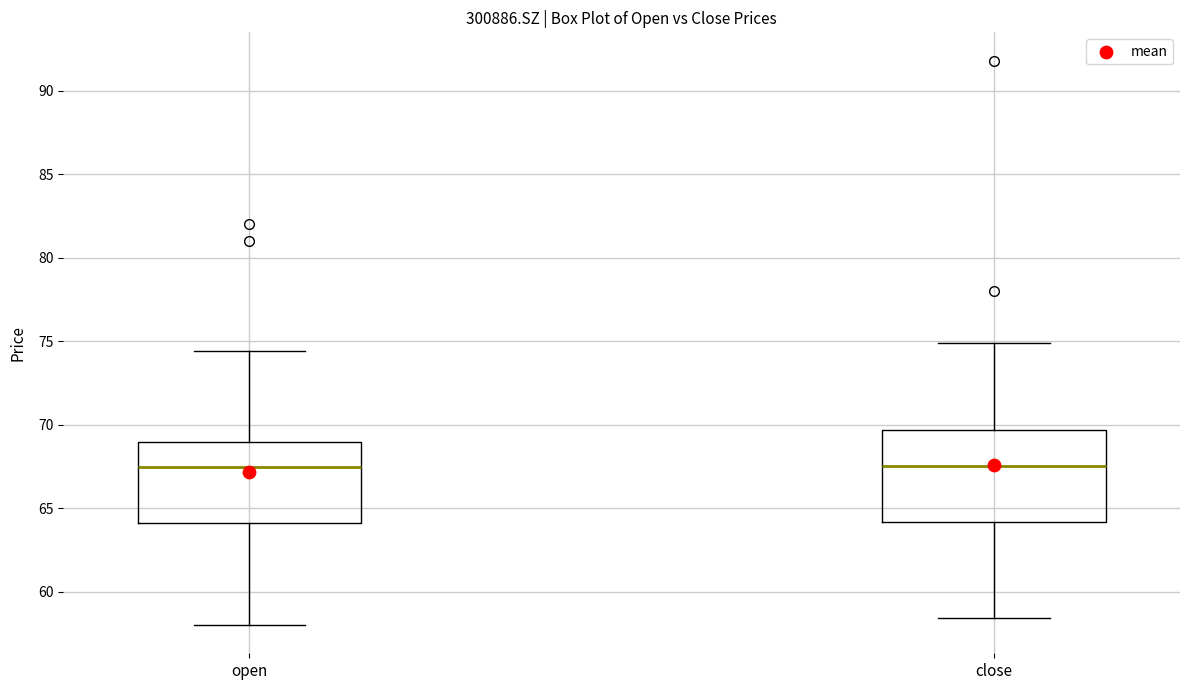

Reading left to right, transcribe this box plot: for each box, give where its median line is, the range the box spans, and where its two whiskers end, as read against the y-axis. The values are not printed on the chart, so give them approximately, as read against the axis.

open: median 67.5, box 64.0 to 69.0, whiskers 58.0 to 74.5
close: median 67.5, box 64.0 to 69.5, whiskers 58.5 to 75.0